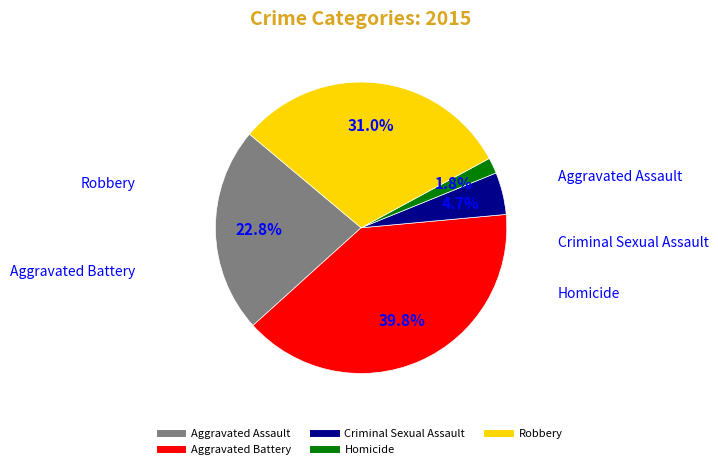

What is the smallest slice in the pie chart?

Homicide